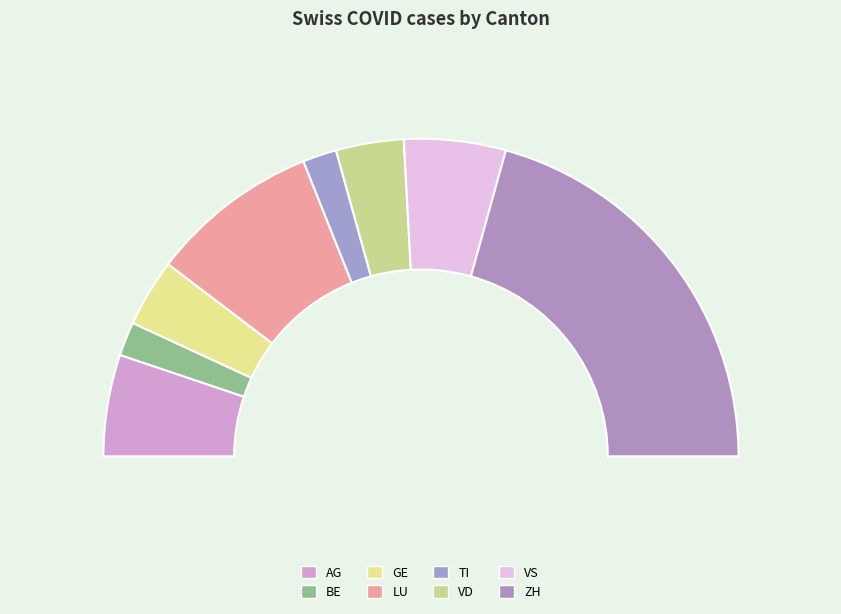

What percentage is the VS slice, to the nearest percent?

10%